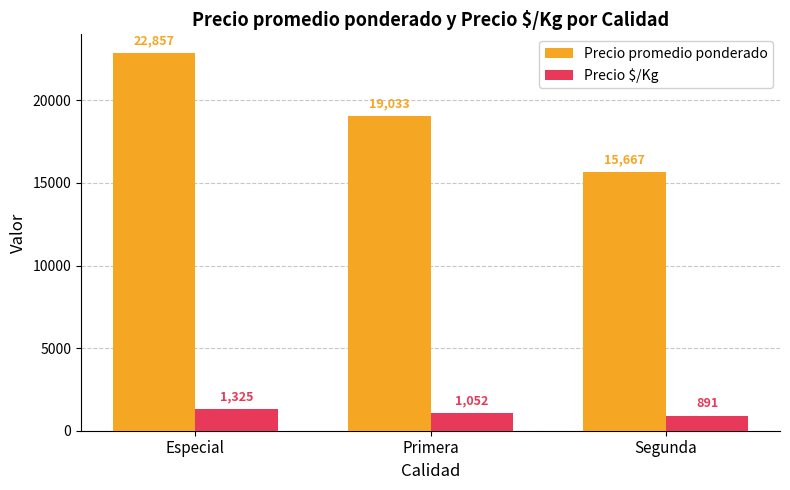

Which series has the largest total across all categories?

Precio promedio ponderado